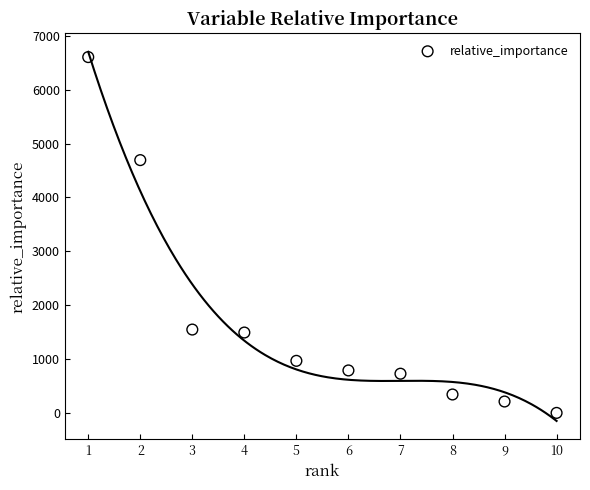

What Y value in the scatter plot is closest to 3303?

4692.7